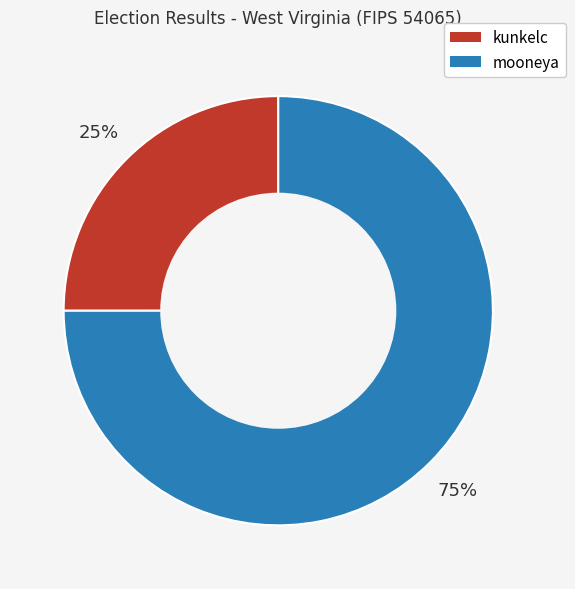

Approximately how many times larger is the value at kunkelc compared to mooneya?

0.3